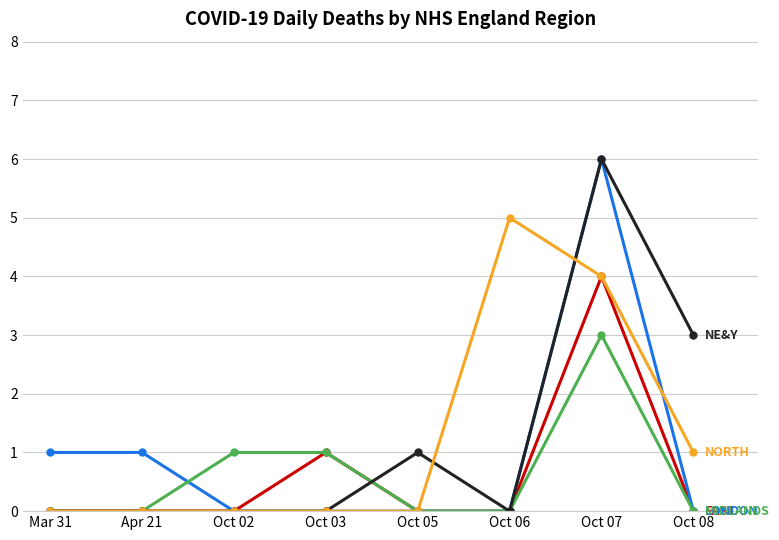

At which category is the sum across all series the highest?

Oct 07